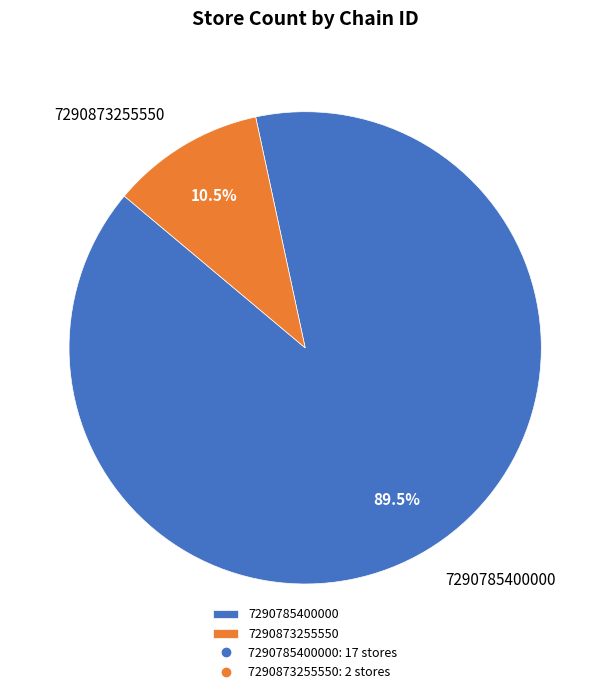

What is the smallest slice in the pie chart?

7290873255550